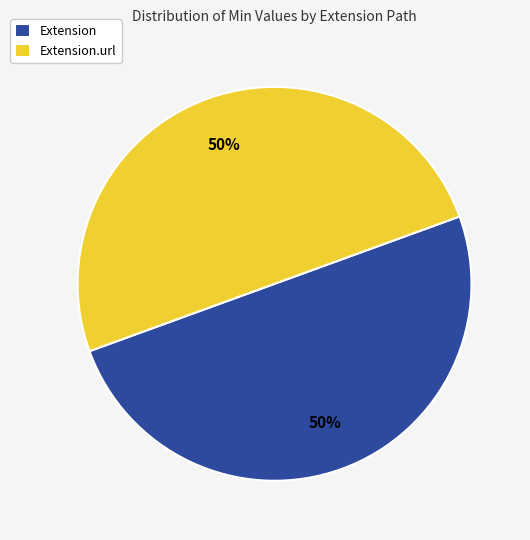

What percentage is the Extension.url slice, to the nearest percent?

50%